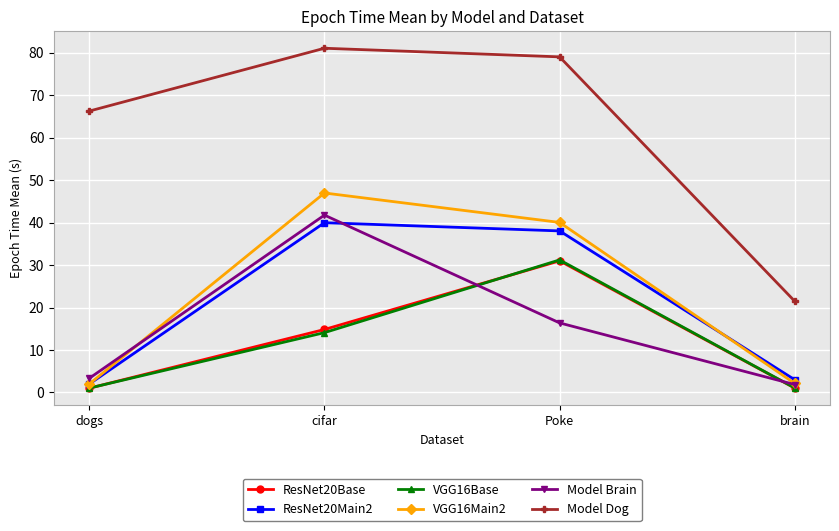

What is the greatest value displayed?

81.1